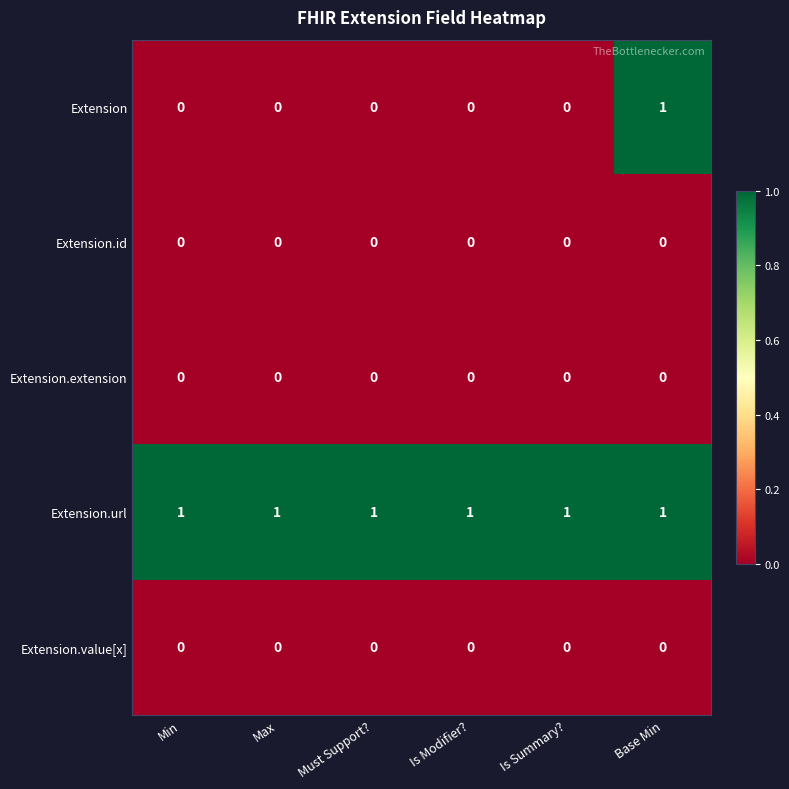

Which series has the largest range (max minus min)?

Extension